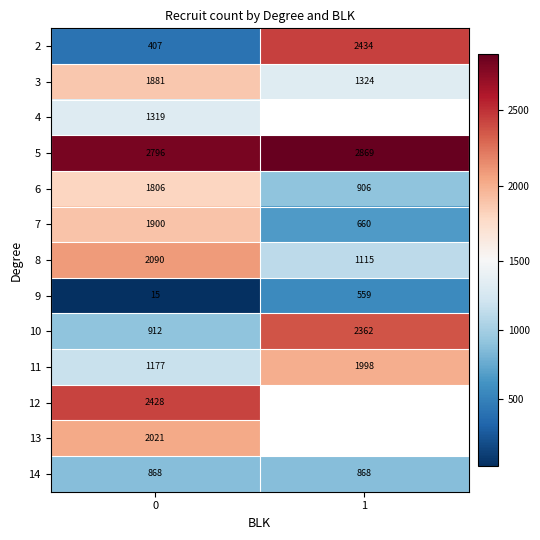

True or false: 10 has a value of 763 at 1.

False